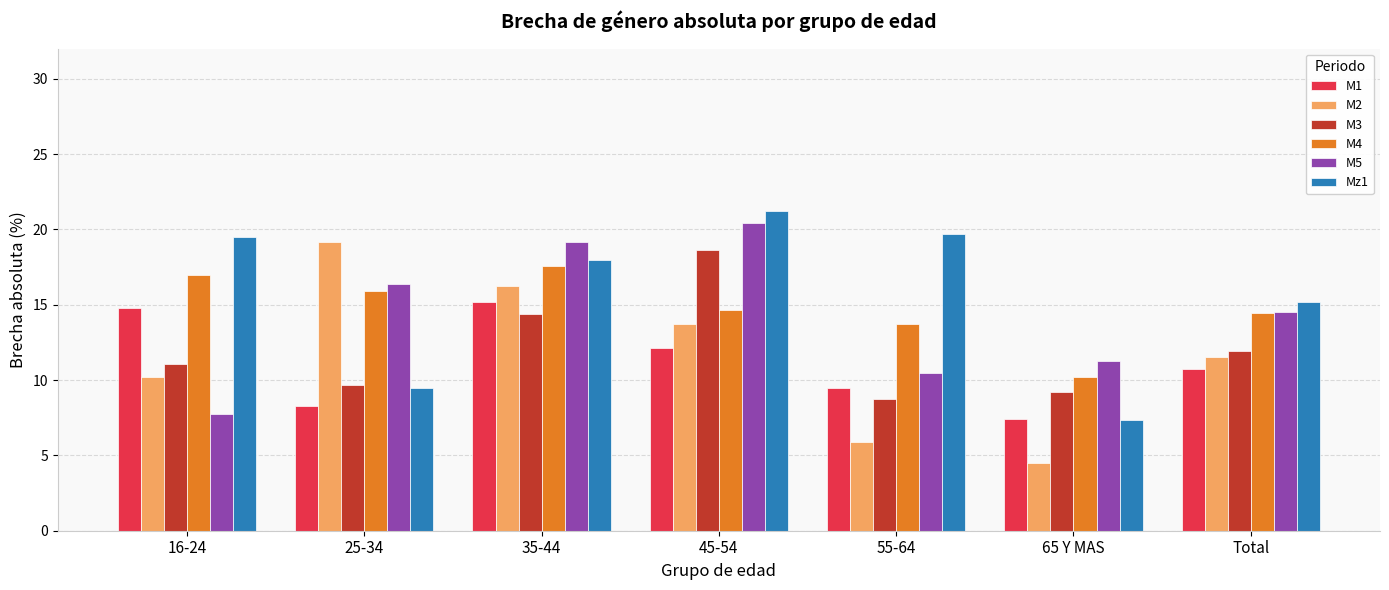

What is the greatest value displayed?

21.2